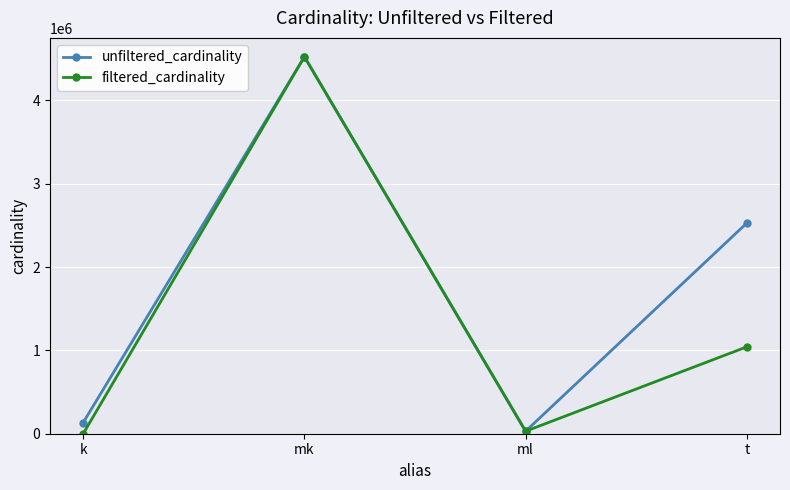

Which label corresponds to the largest value in the chart?

mk